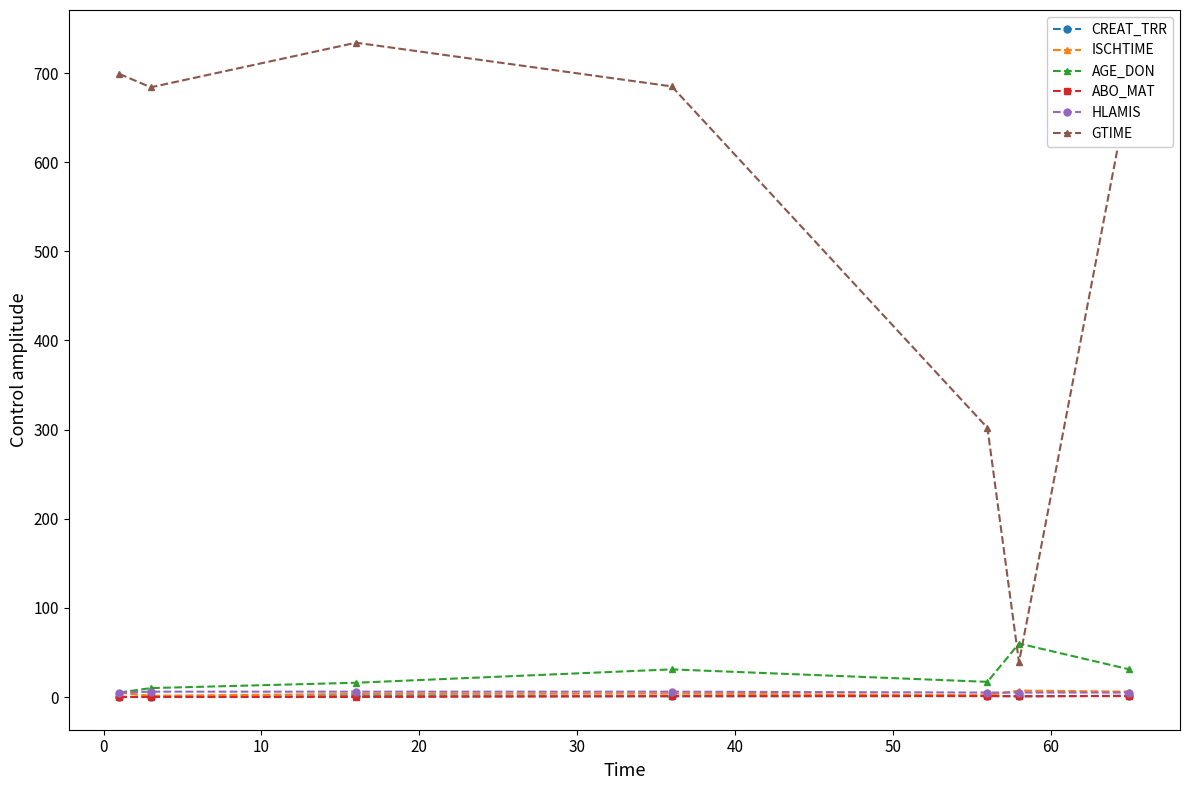

What is the difference between the second highest and second lowest values in the AGE_DON series?

21.0